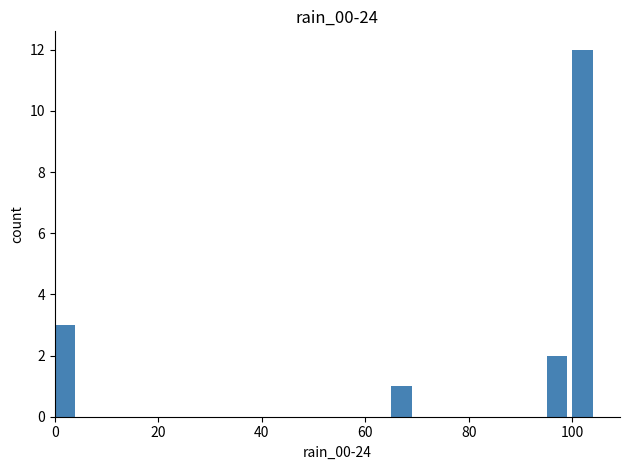

What is the maximum value shown in the chart?

12